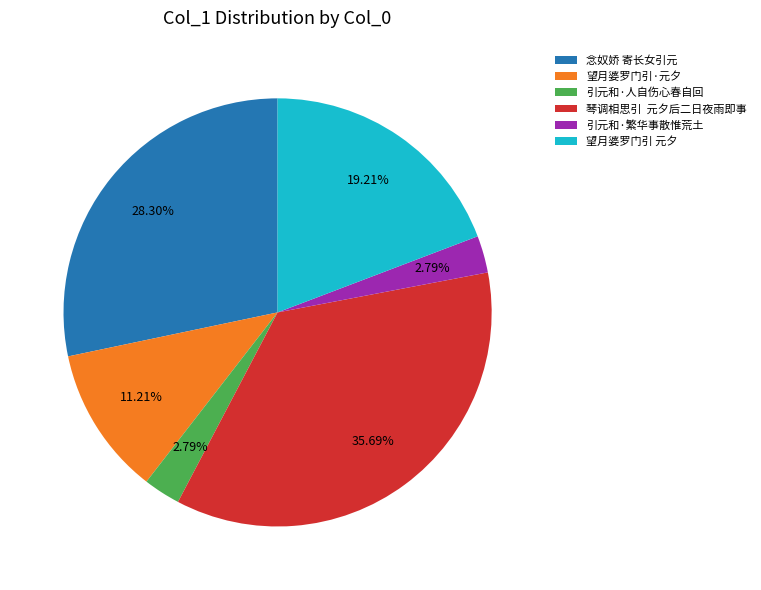

Do 念奴娇 寄长女引元 and 引元和·人自伤心春自回 together represent more than half of the pie?

No